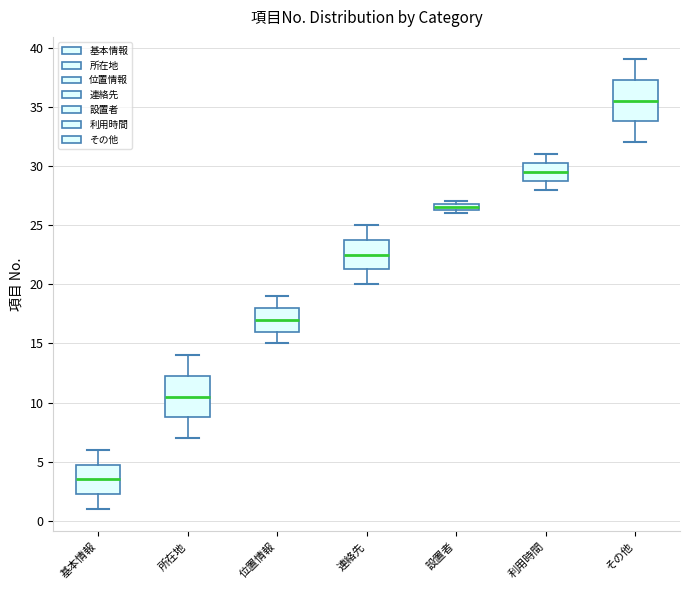

Which box has the lowest median line?

基本情報